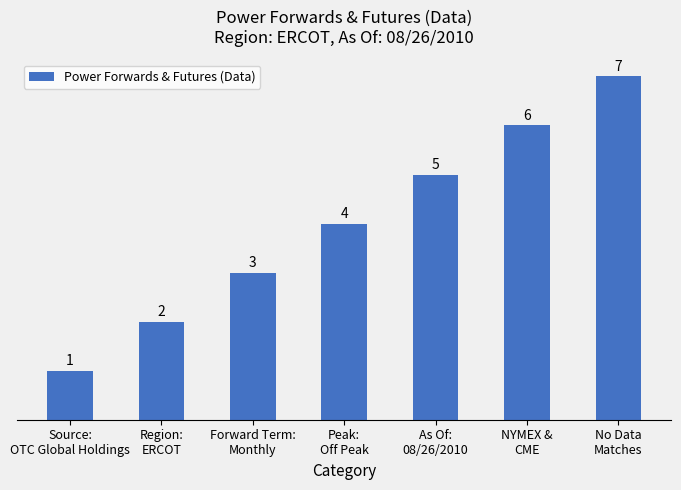

Are the bars grouped side by side (vs. stacked)?

No